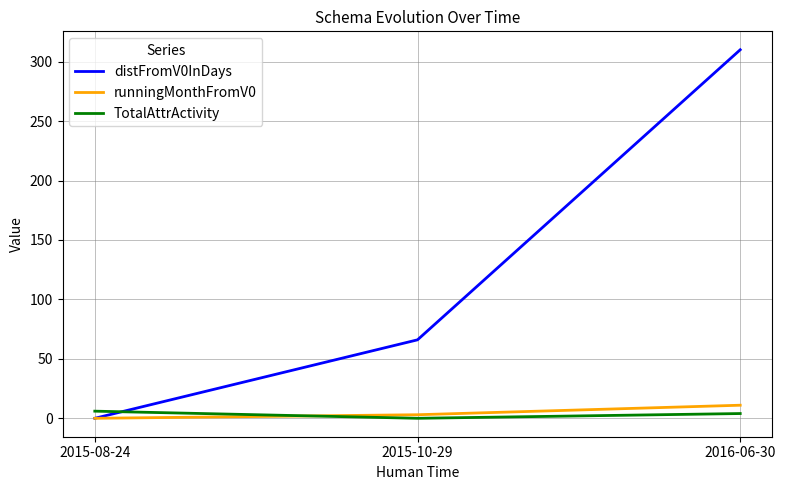

The value of distFromV0InDays at 2016-06-30 is 79. True or false?

False